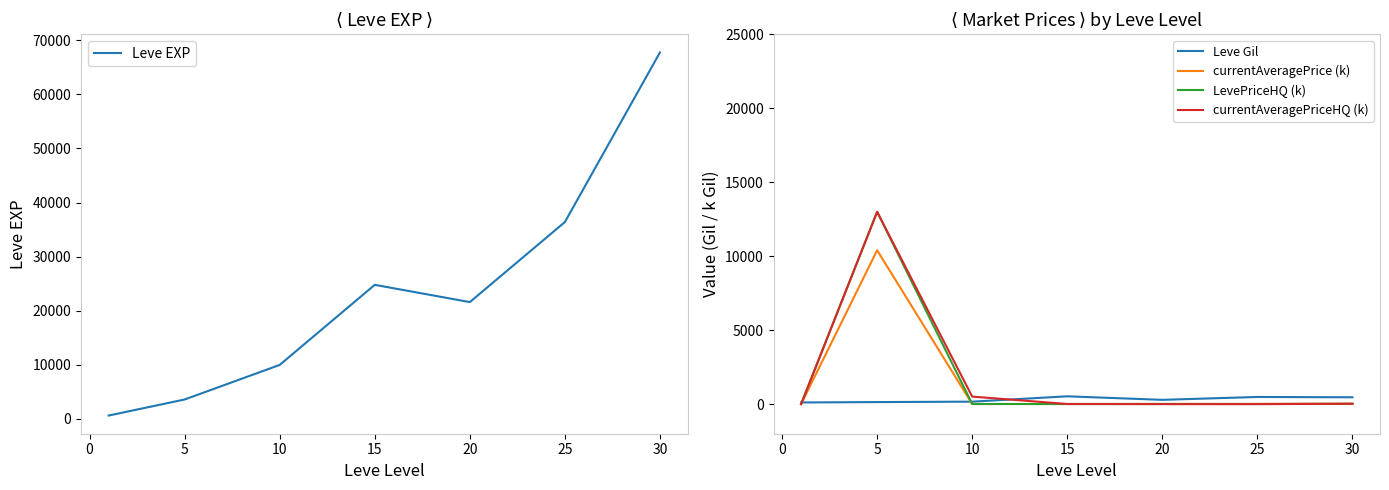

What is the highest value of the currentAveragePriceHQ (k) series?

13000.0